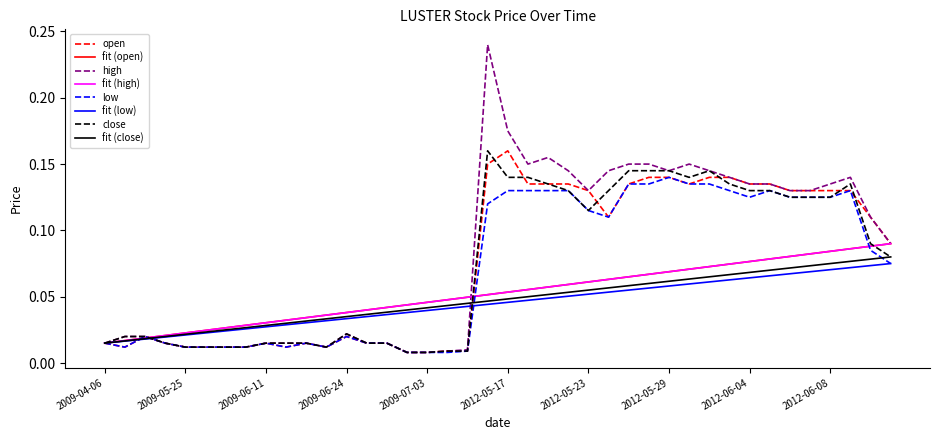

What is the label of the 8th point from the right?

2012-06-04